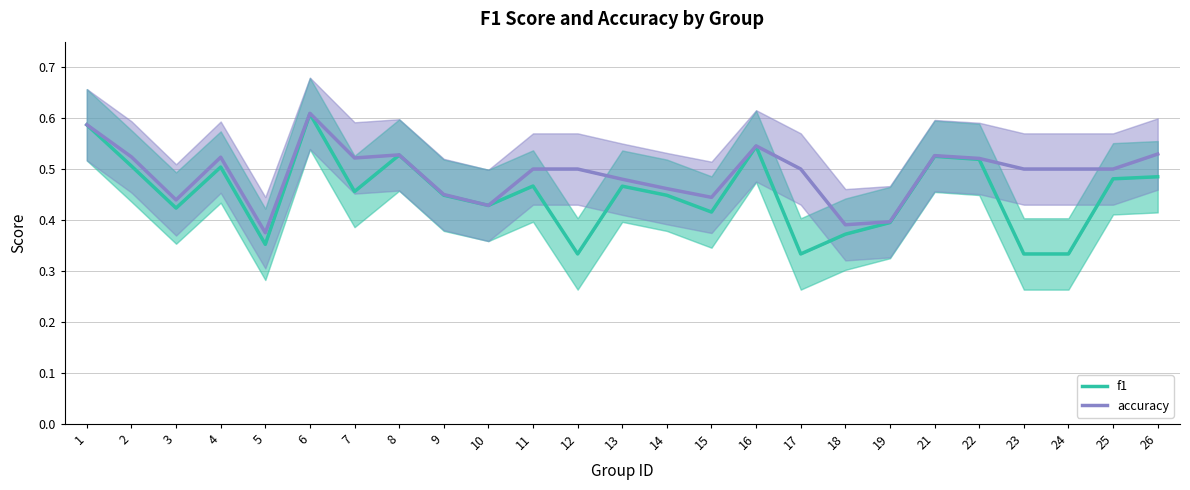

How many distinct data groups are displayed?

2